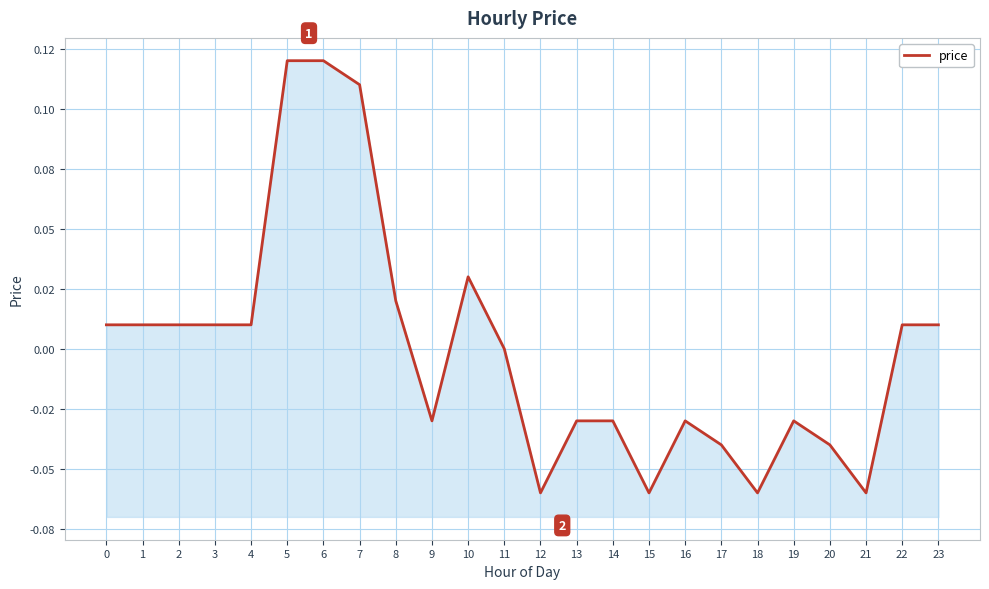

Which has a higher value, 22 or 17?

22